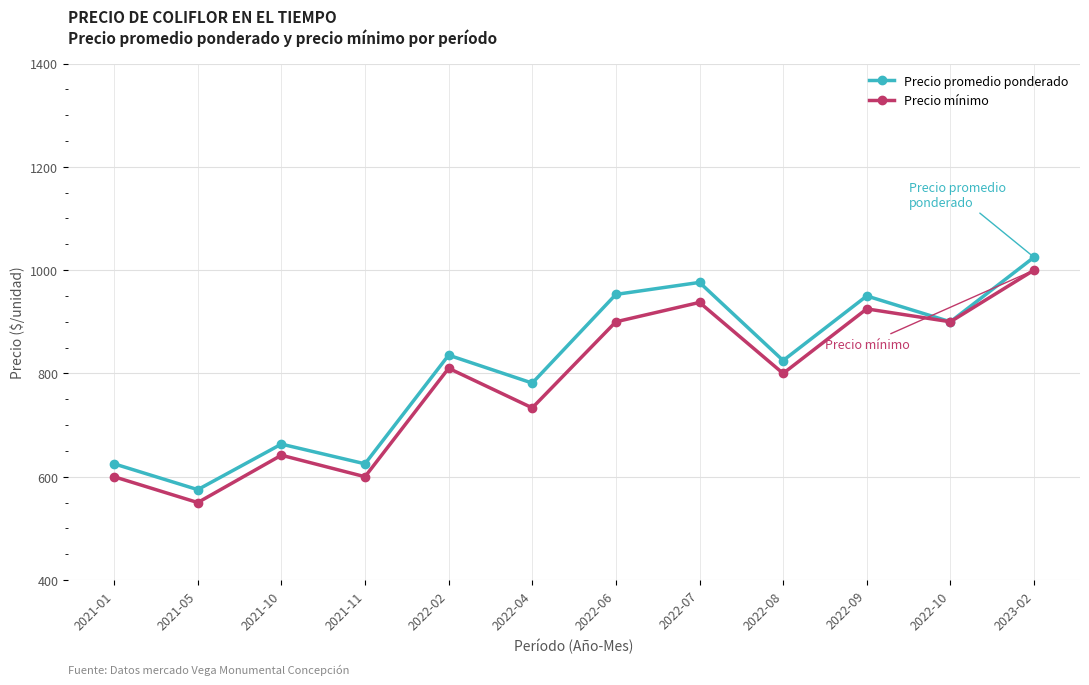

What is the difference between the highest and lowest values at 2022-08?

25.0